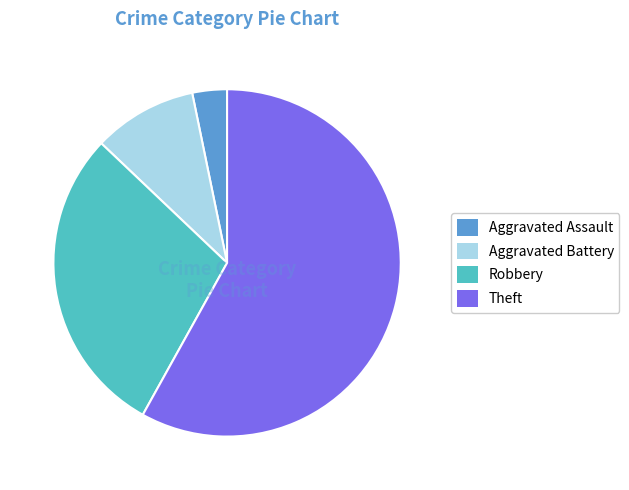

Do Robbery and Aggravated Assault together represent more than half of the pie?

No